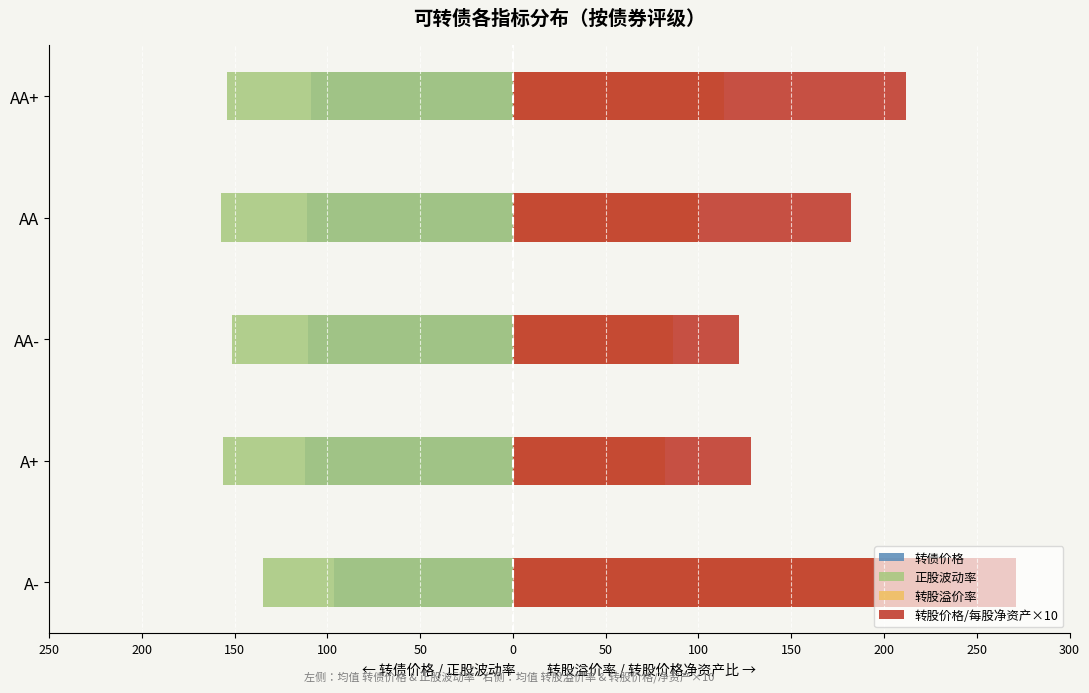

At how many categories does at least one series exceed 68?

5